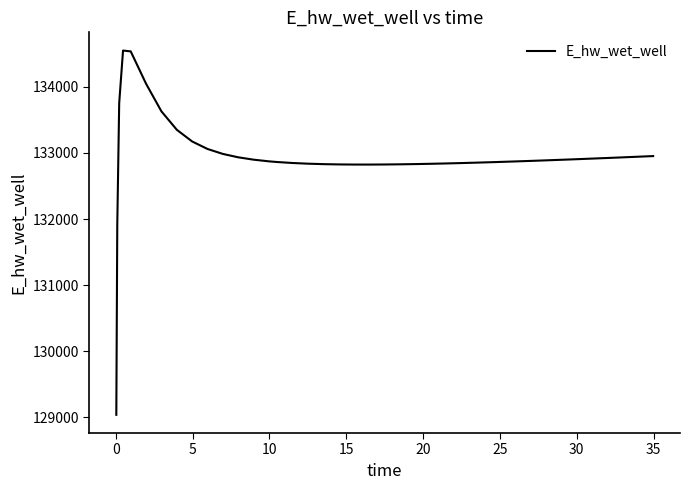

What is the smallest value displayed?

129040.1